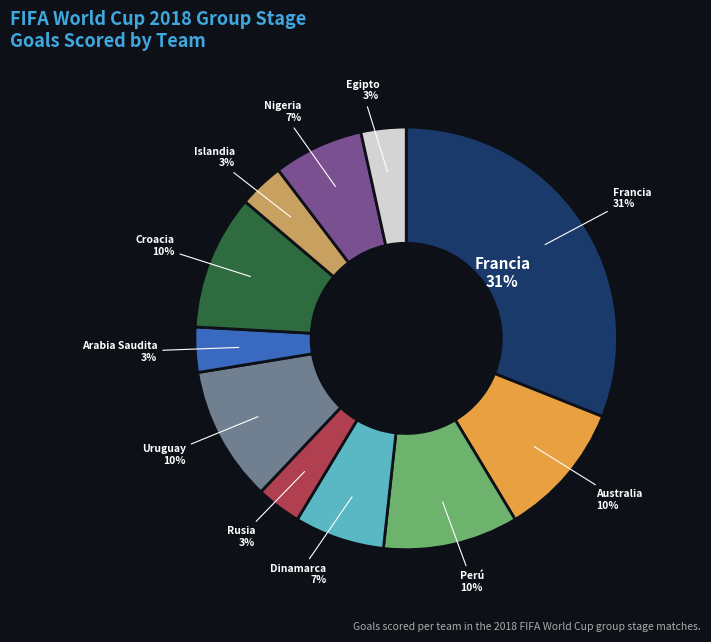

To the nearest percent, what percentage of the pie is Nigeria?

7%